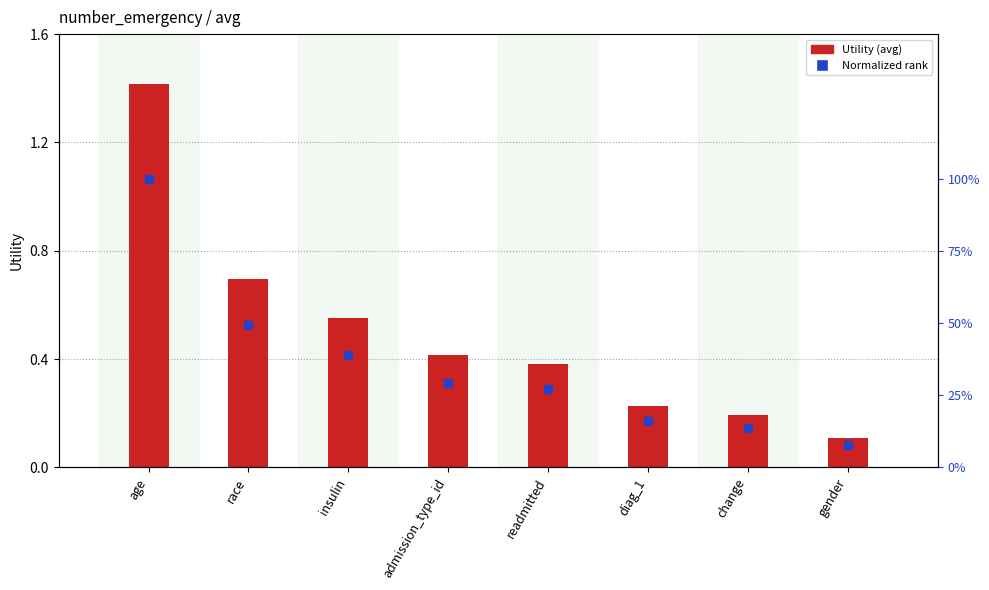

Is the value of Utility at gender greater than the value of Normalized rank at diag_1?

No